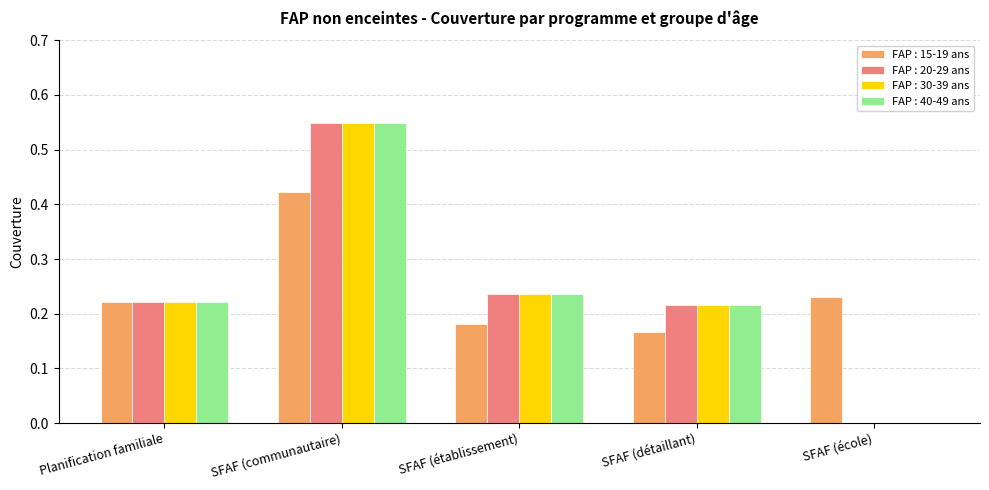

Is the value of FAP : 40-49 ans at SFAF (établissement) greater than the value of FAP : 20-29 ans at SFAF (détaillant)?

Yes